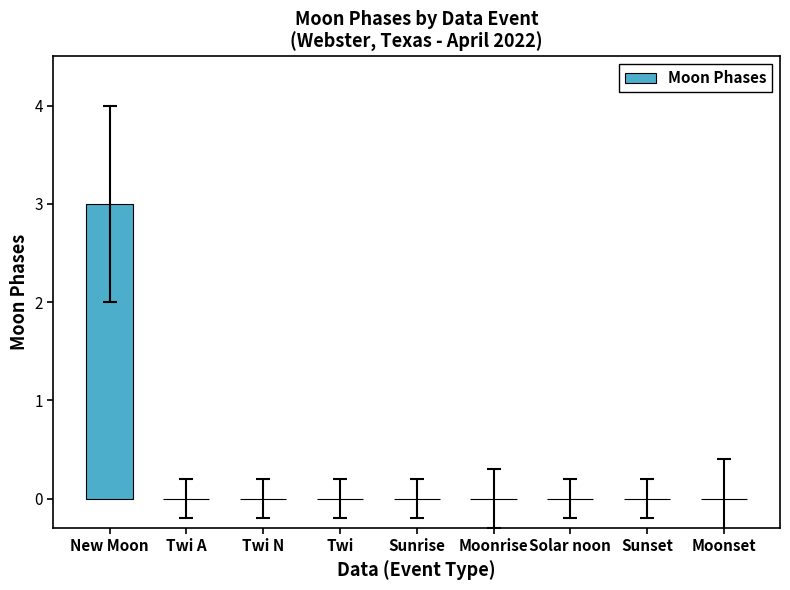

What is the maximum value shown in the chart?

3